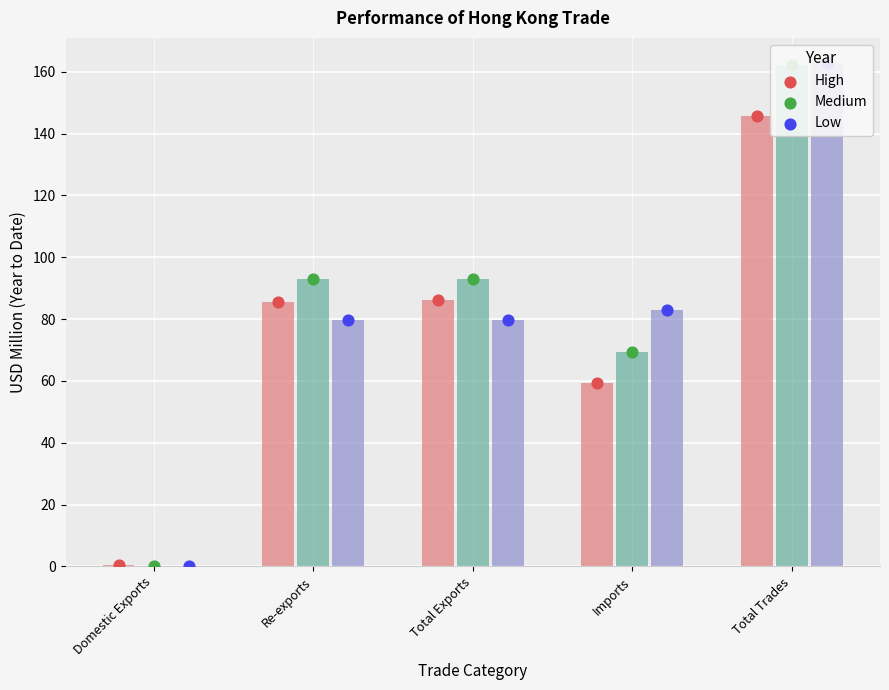

At which category is the sum across all series the highest?

Total Trades